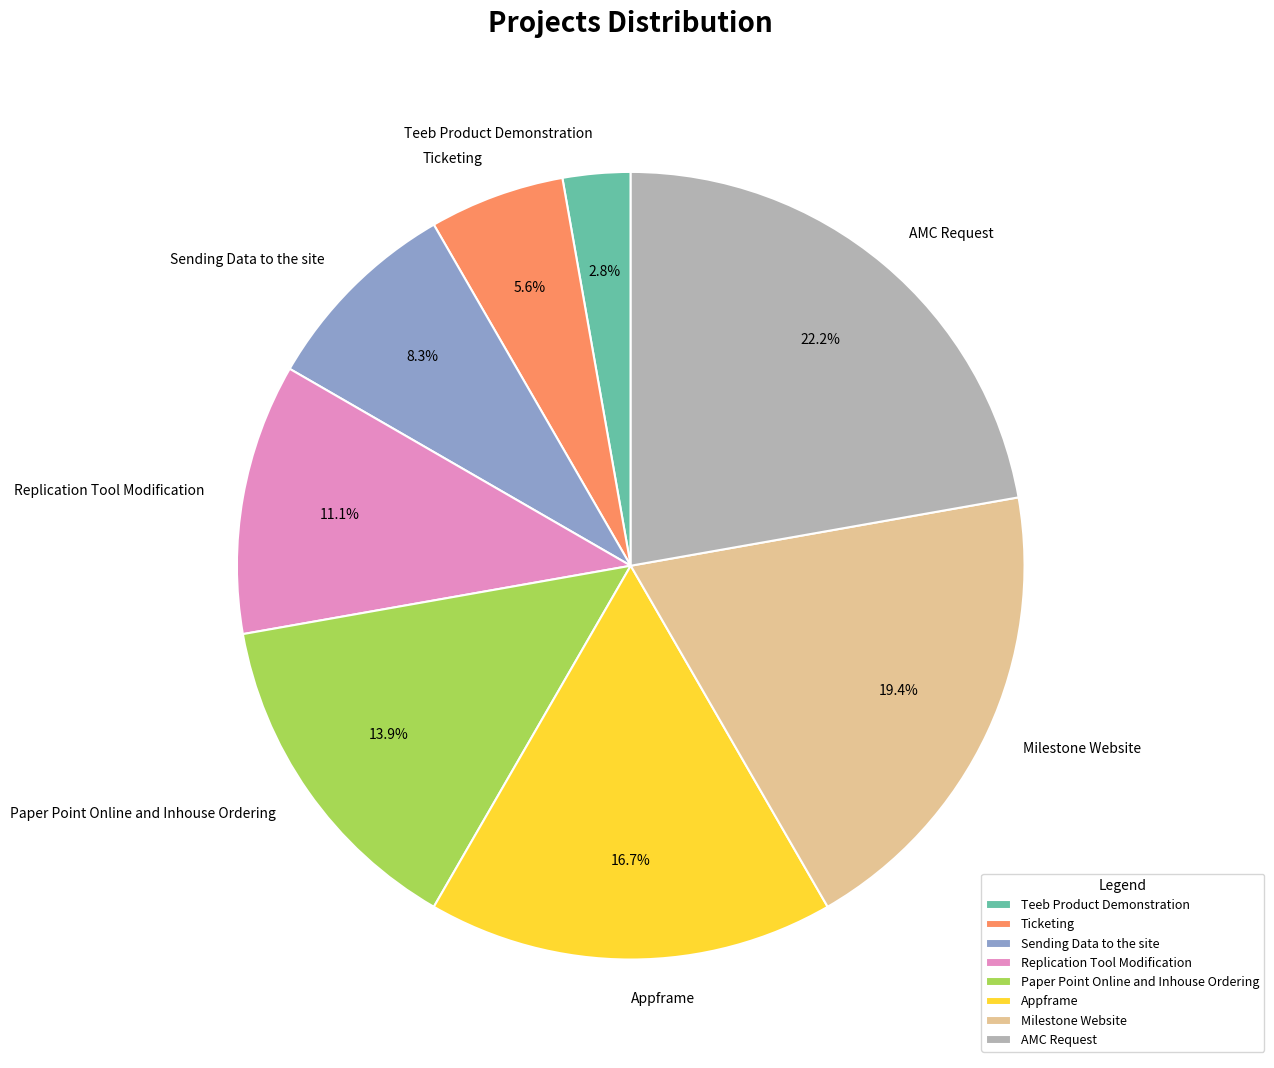

The Paper Point Online and Inhouse Ordering slice represents 23% of the pie. True or false?

False